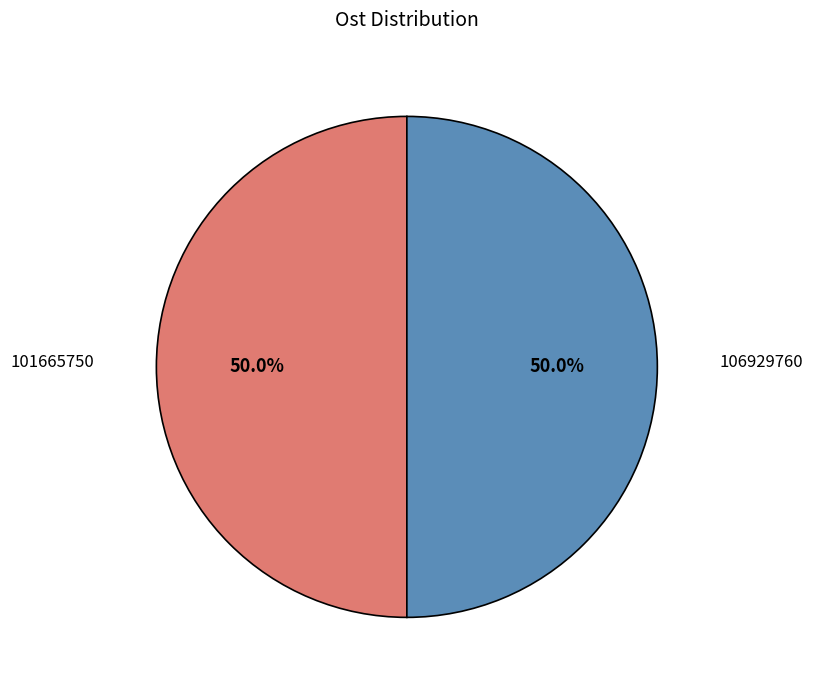

How many segments does this pie chart have?

2